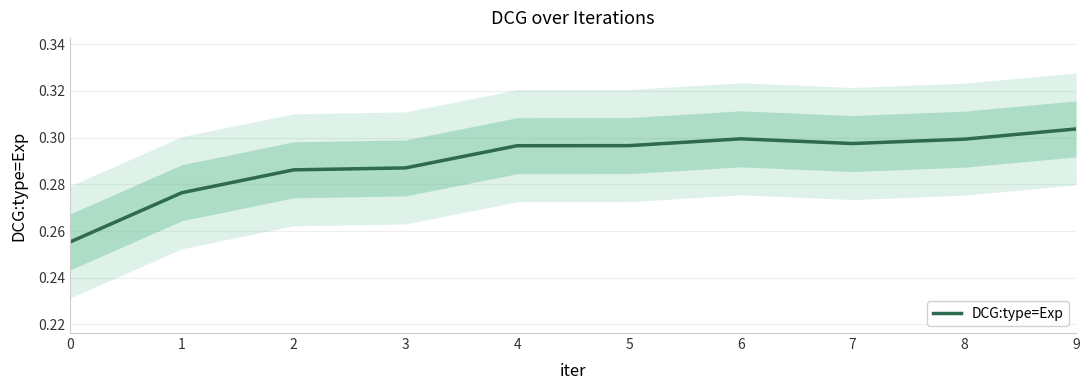

How many data points does each series have?

10